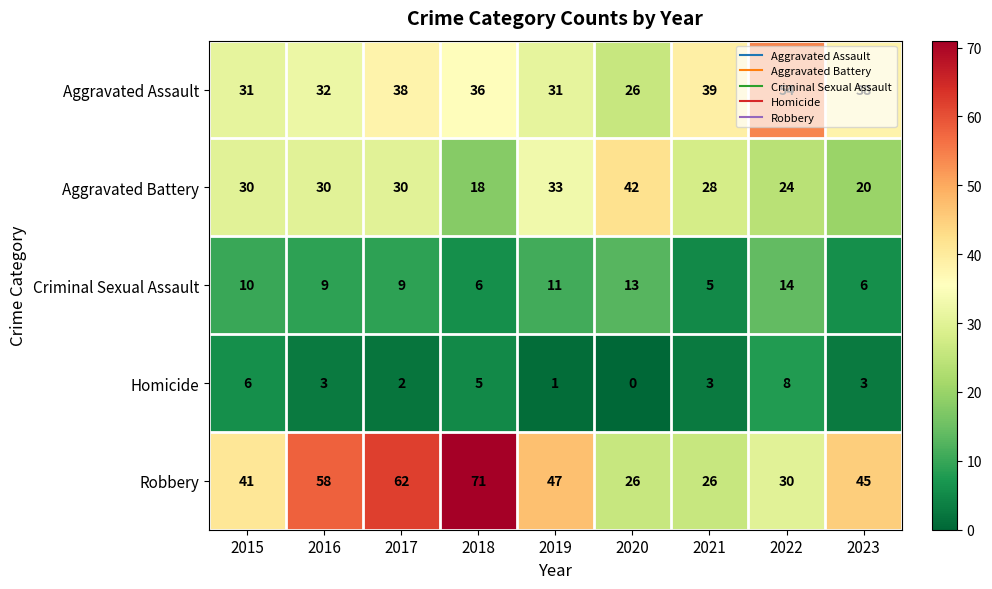

What is the difference between the maximum and minimum values in the Aggravated Battery series?

24